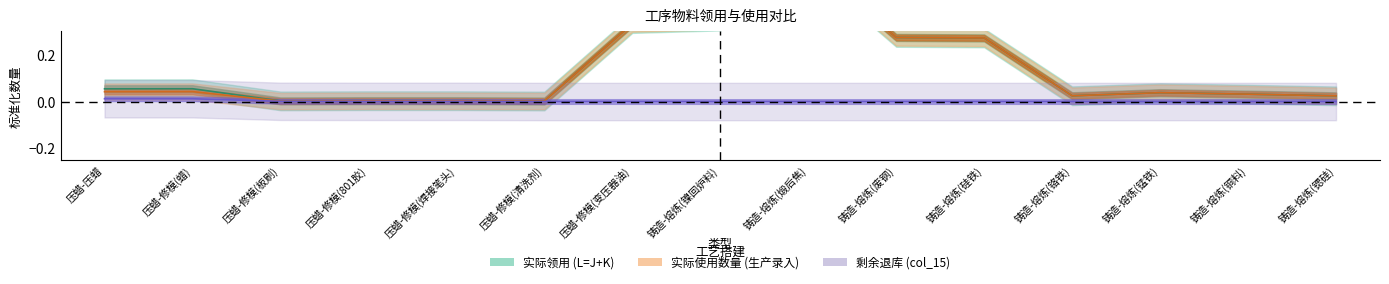

Reading left to right, transcribe all the data shown in this chart.

实际领用 (L=J+K): 0.1	0.1	0.0	0.0	0.0	0.0	0.3	0.3	0.6	0.3	0.3	0.0	0.0	0.0	0.0
实际使用数量 (生产录入): 0.0	0.0	0.0	0.0	0.0	0.0	0.3	0.3	0.6	0.3	0.3	0.0	0.0	0.0	0.0
剩余退库 (col_15): 0.0	0.0	0.0	0.0	0.0	0.0	0.0	0.0	0.0	0.0	0.0	0.0	0.0	0.0	0.0